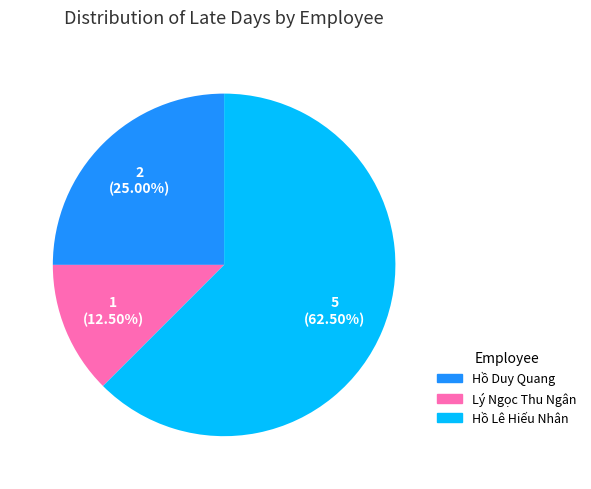

Is it true that Hồ Duy Quang is 25% of the pie?

True